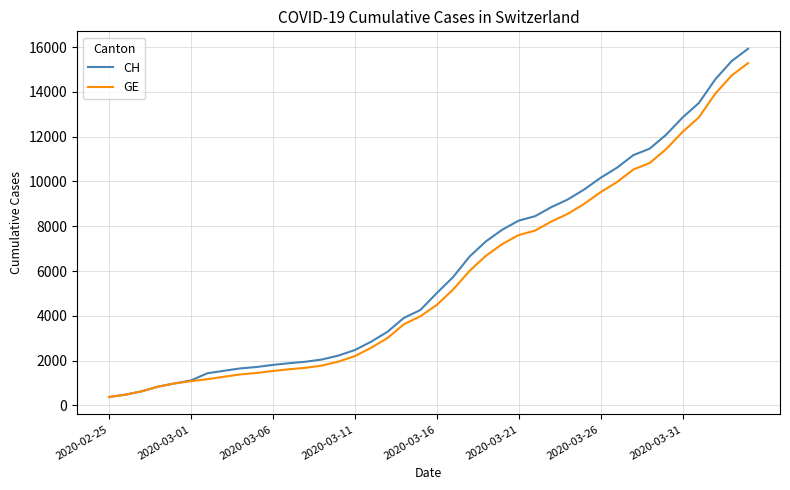

How many series are shown in this chart?

2